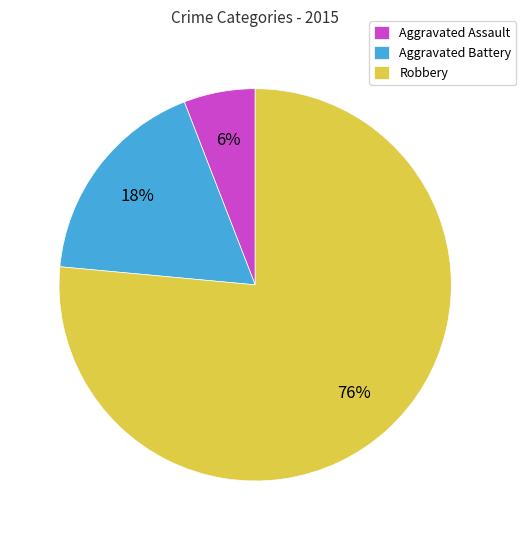

Which category has the biggest portion of the pie?

Robbery